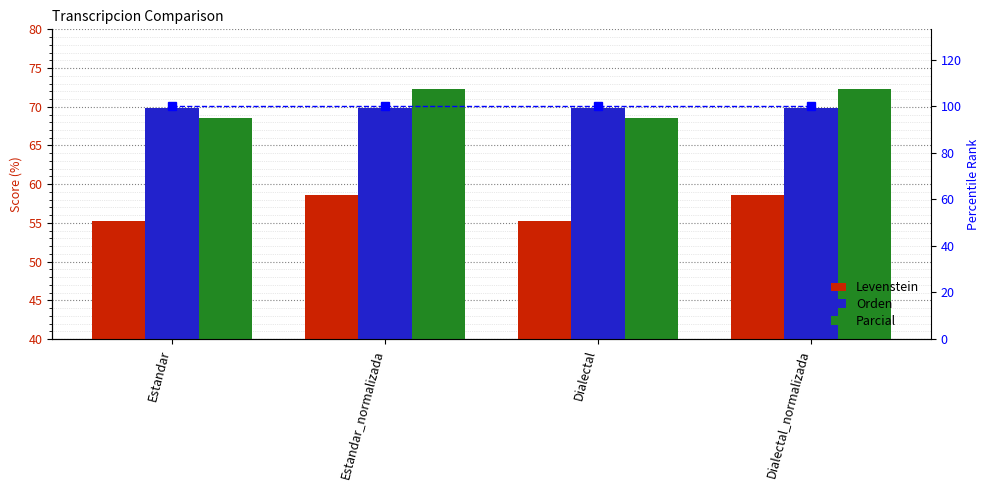

What is the value of the Levenstein bar at the 3rd from the left?

55.2